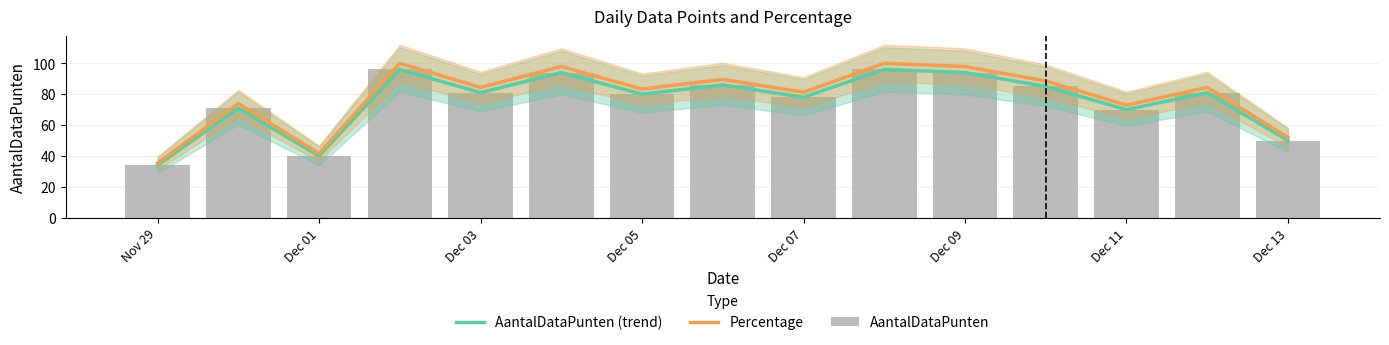

Reading right to left, what are all the values shown in this chart?

AantalDataPunten (trend): 50.0	81.0	70.0	85.0	94.0	96.0	78.0	86.0	80.0	94.0	81.0	96.0	40.0	71.0	34.0
Percentage: 52.1	84.4	72.9	88.5	97.9	100.0	81.2	89.6	83.3	97.9	84.4	100.0	41.7	74.0	35.4
AantalDataPunten: 50.0	81.0	70.0	85.0	94.0	96.0	78.0	86.0	80.0	94.0	81.0	96.0	40.0	71.0	34.0